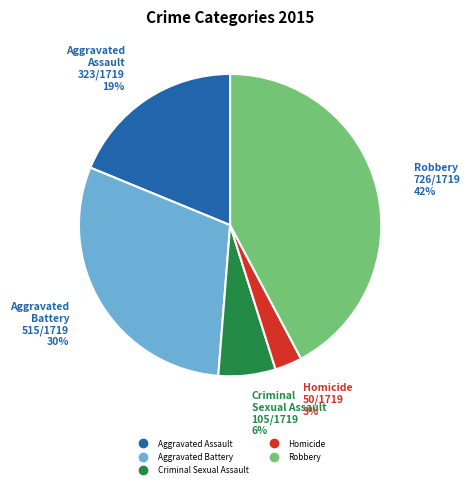

Do Criminal Sexual Assault and Robbery together represent more than half of the pie?

No